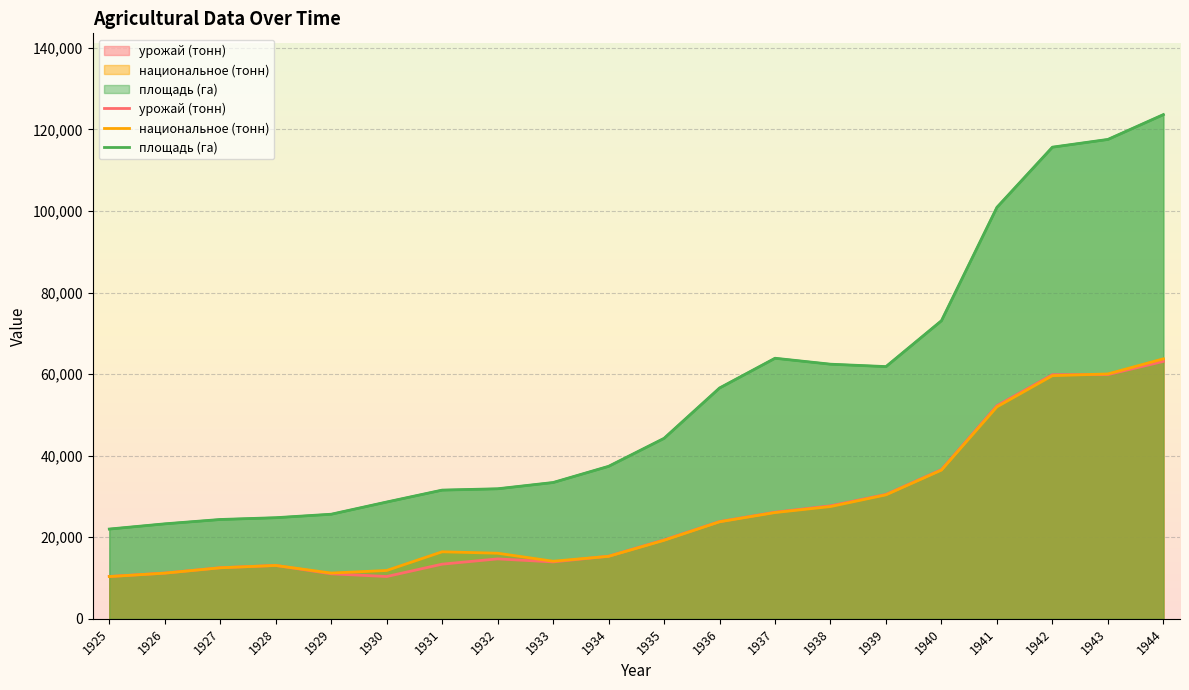

What is the difference between the highest and lowest values at 1941?

48923.5